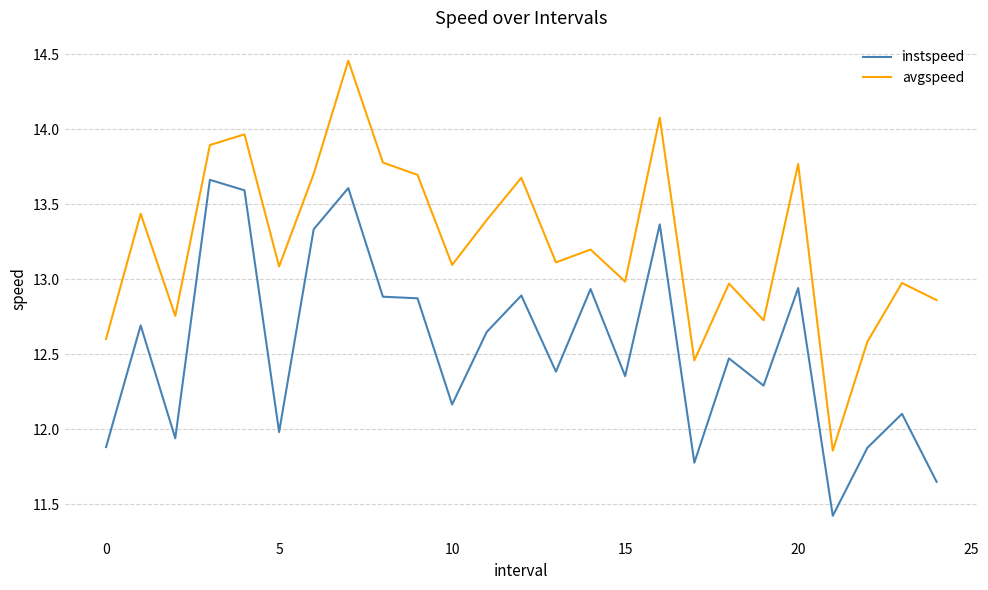

What is the difference between the second highest and minimum values in the instspeed series?

2.2